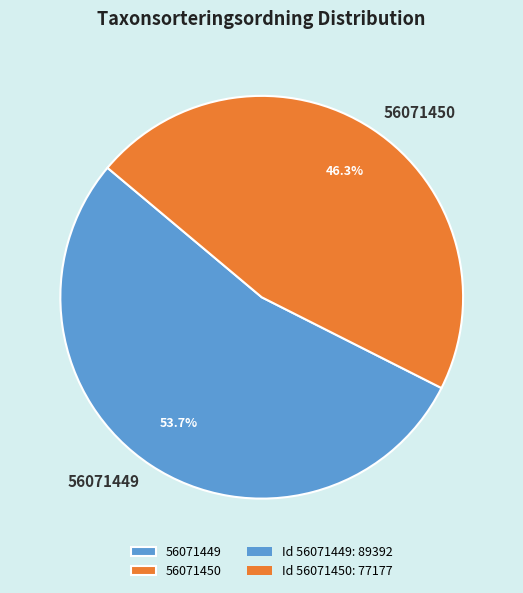

What is the largest slice in the pie chart?

56071449